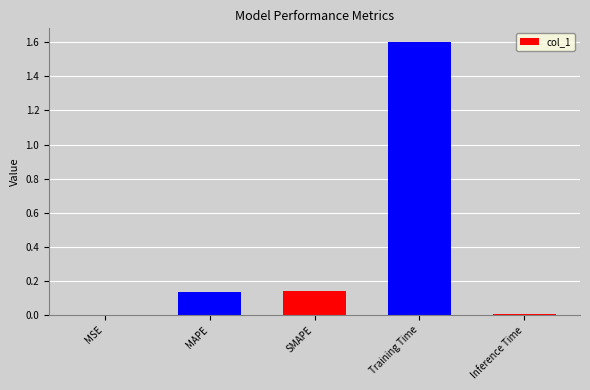

True or false: the data shows 0.0 at Inference Time.

True